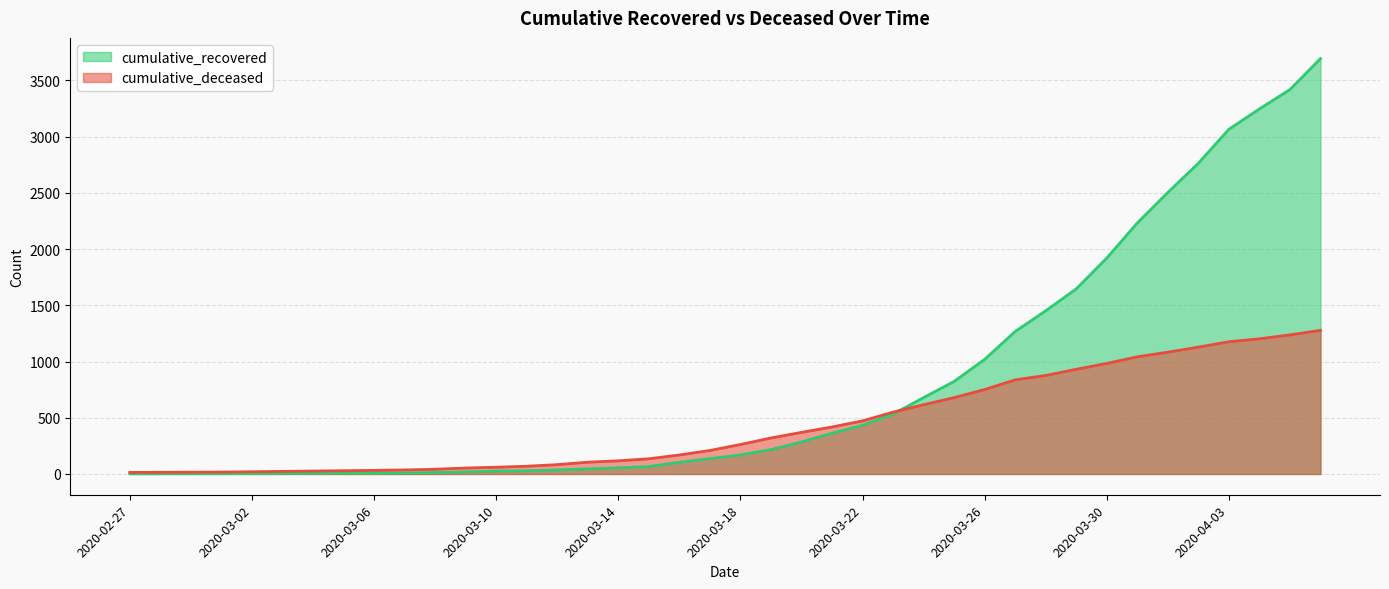

How many values in the cumulative_deceased series are below 262?

20